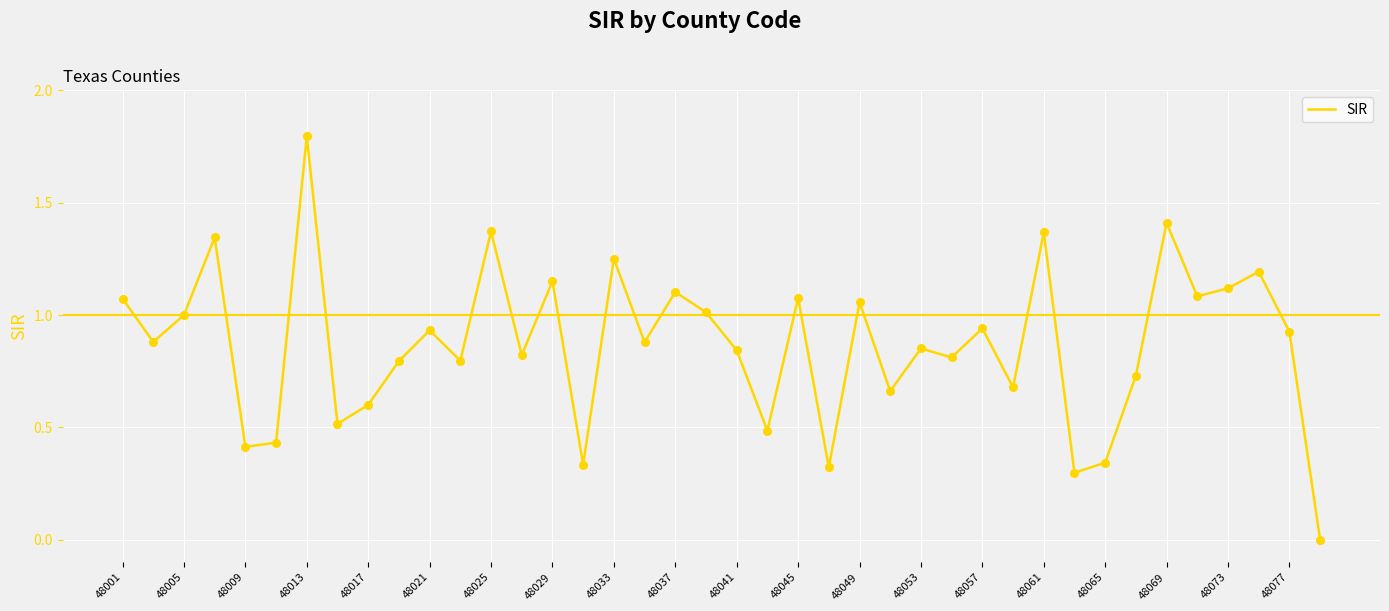

What is the greatest value displayed?

1.8